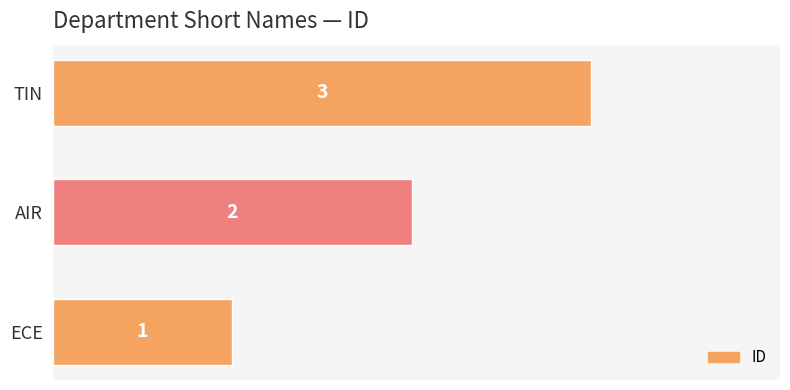

What is the change in value from AIR to TIN?

+1